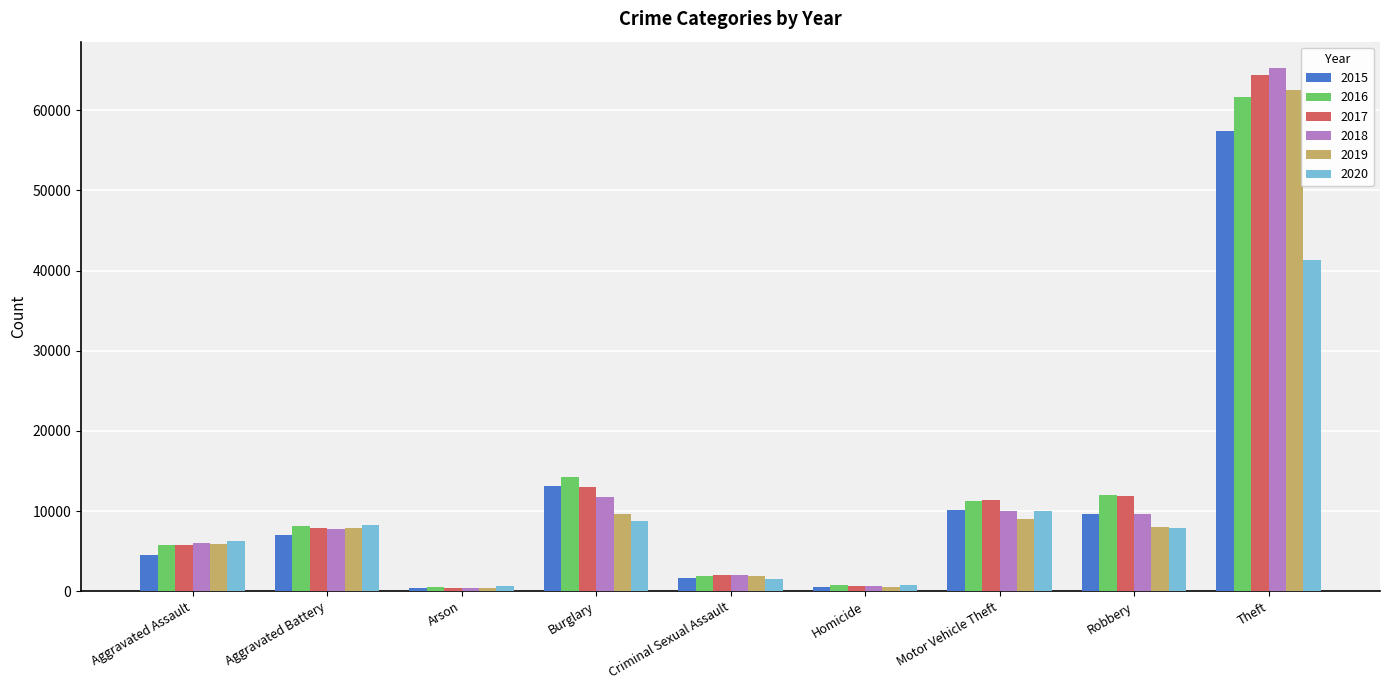

What is the total value across all series at Burglary?

70617